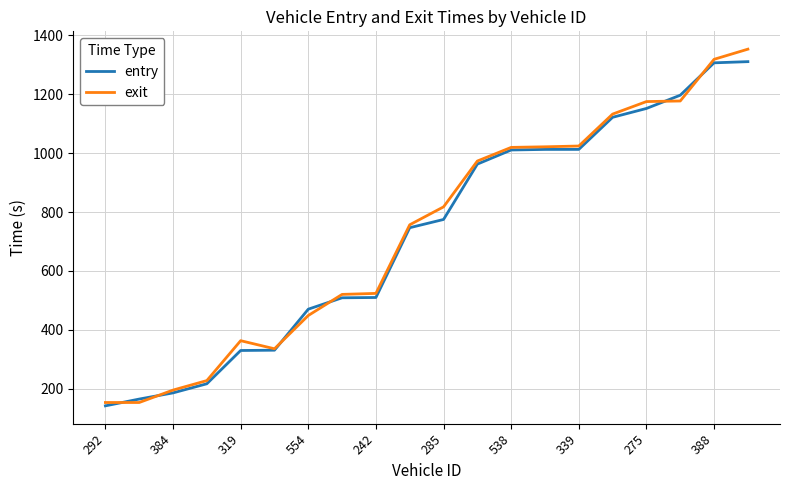

Which series has the largest range (max minus min)?

exit